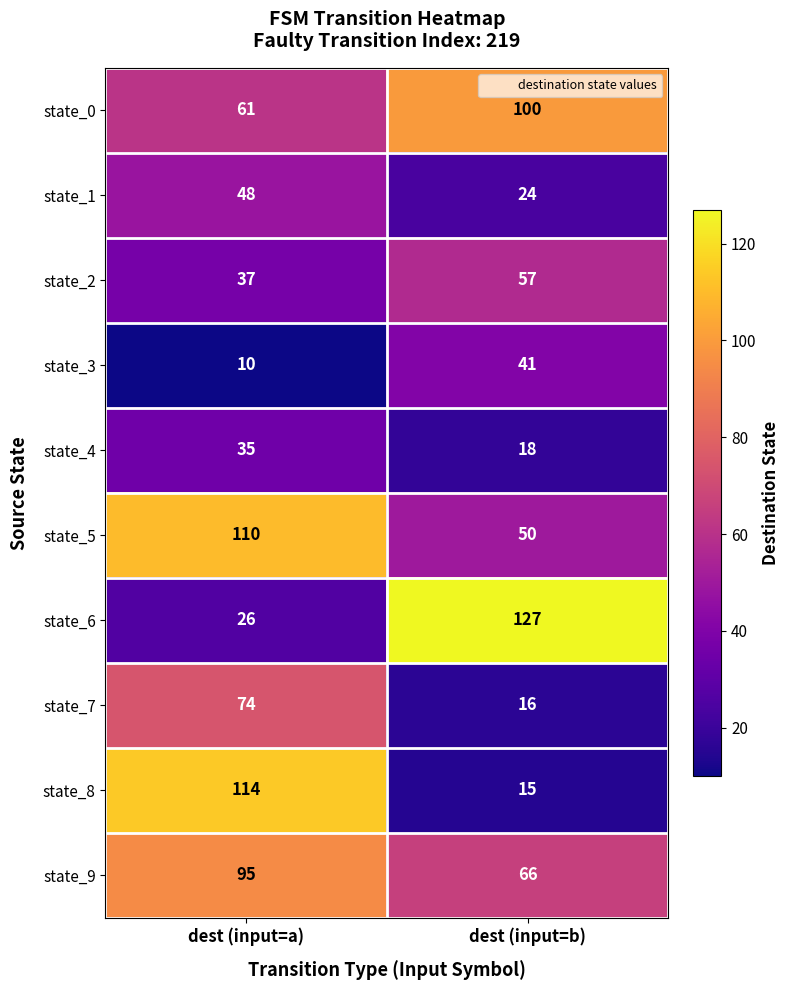

Which series changed the most between dest (input=a) and dest (input=b)?

state_6